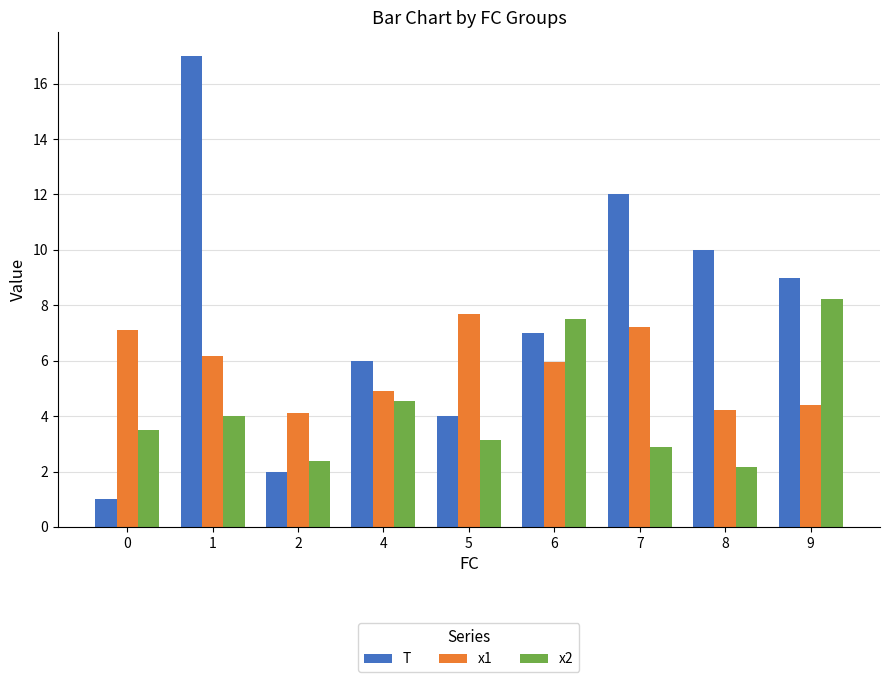

At which label is x2 closest to 5?

4